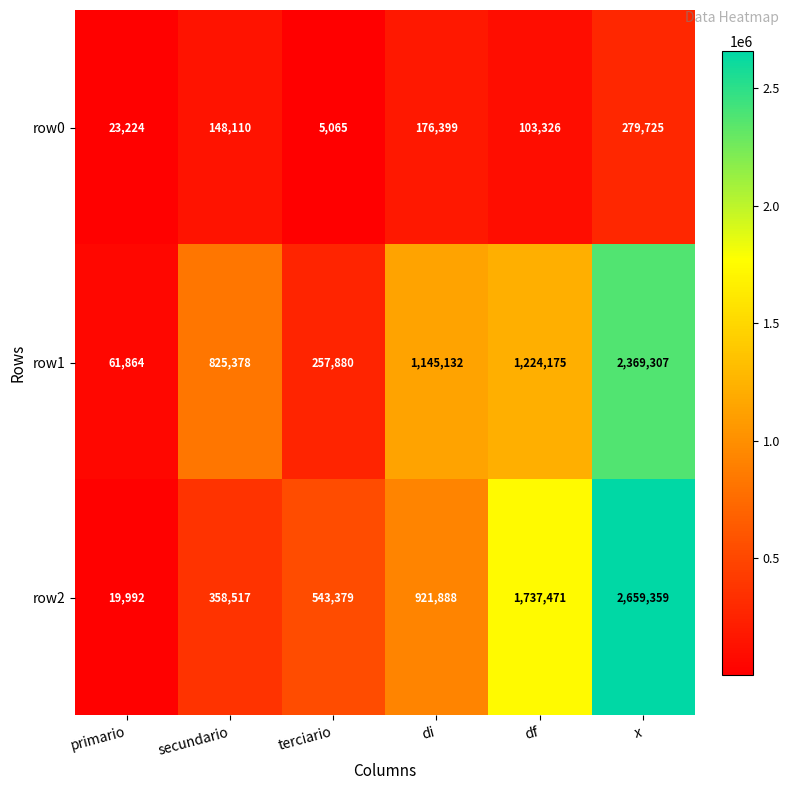

Reading left to right, what are all the values shown in this chart?

row0: 23224	148110	5065	176399	103326	279725
row1: 61864	825378	257880	1145132	1224175	2369307
row2: 19992	358517	543379	921888	1737471	2659359